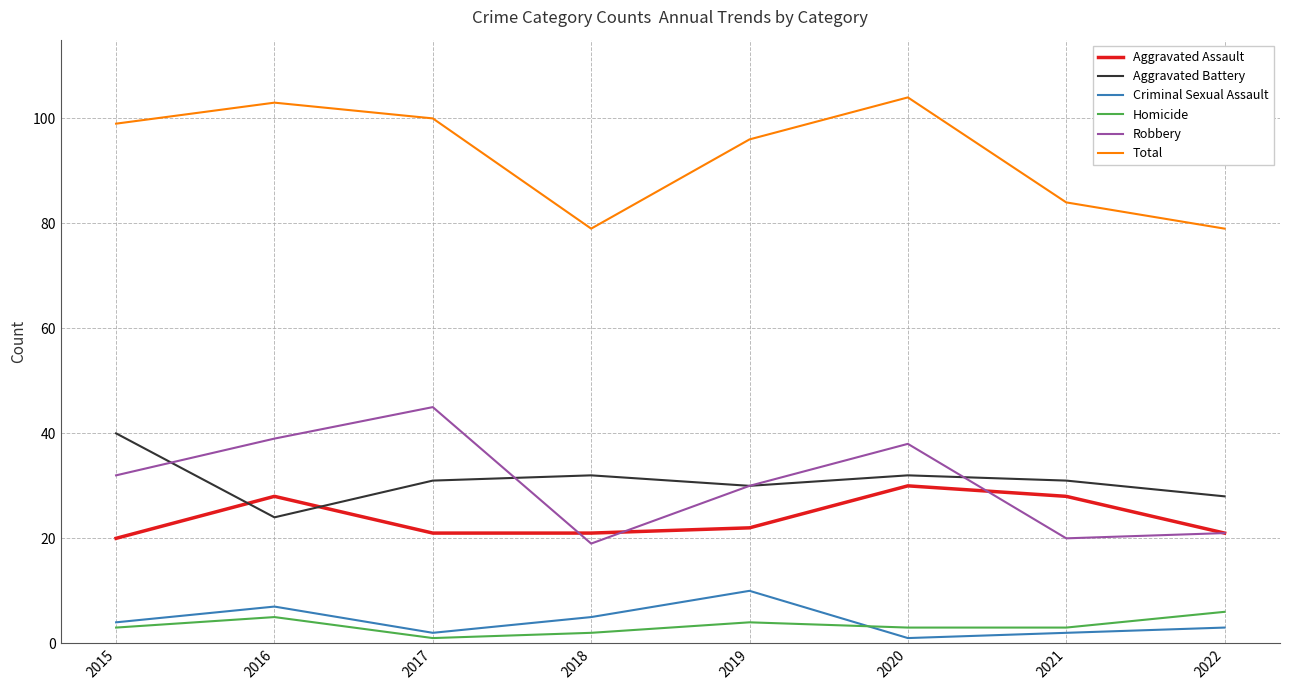

Reading left to right, extract all data points from this chart.

Aggravated Assault: 2015=20	2016=28	2017=21	2018=21	2019=22	2020=30	2021=28	2022=21
Aggravated Battery: 2015=40	2016=24	2017=31	2018=32	2019=30	2020=32	2021=31	2022=28
Criminal Sexual Assault: 2015=4	2016=7	2017=2	2018=5	2019=10	2020=1	2021=2	2022=3
Homicide: 2015=3	2016=5	2017=1	2018=2	2019=4	2020=3	2021=3	2022=6
Robbery: 2015=32	2016=39	2017=45	2018=19	2019=30	2020=38	2021=20	2022=21
Total: 2015=99	2016=103	2017=100	2018=79	2019=96	2020=104	2021=84	2022=79